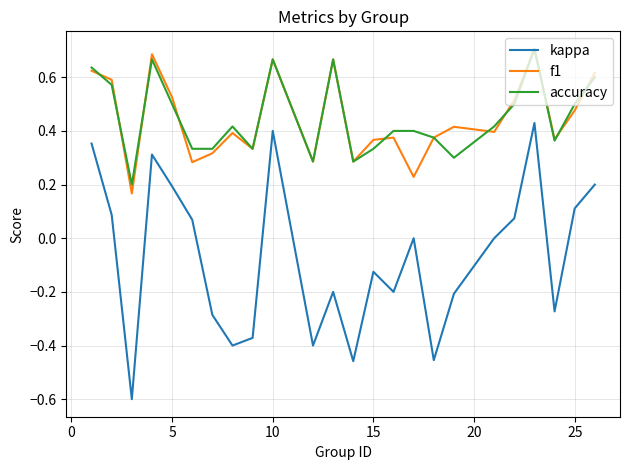

True or false: kappa and accuracy intersect in this chart.

False